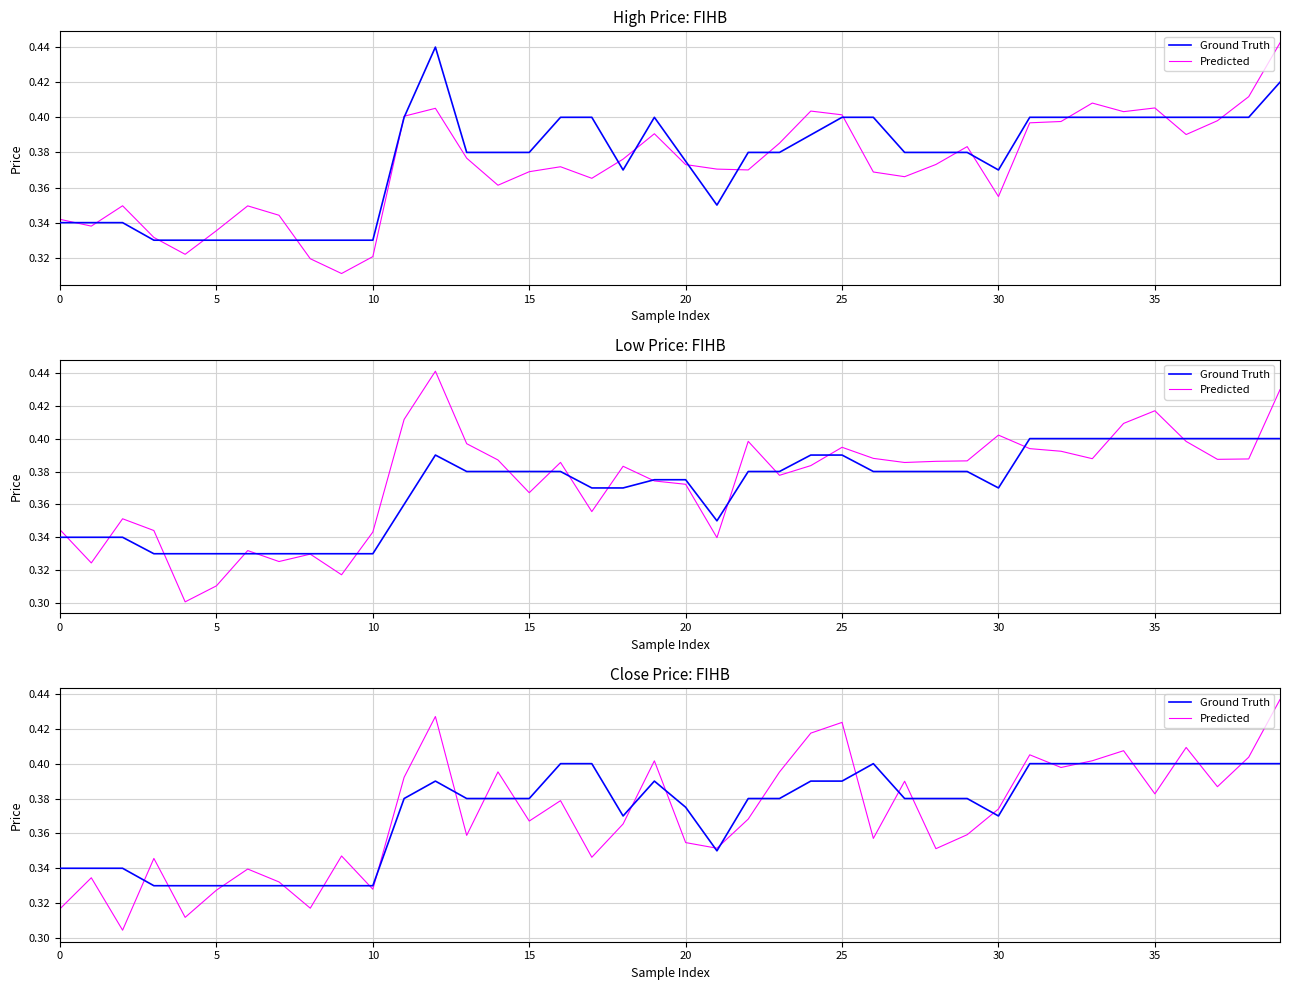

What are all the series names shown in the legend?

Ground Truth, Predicted